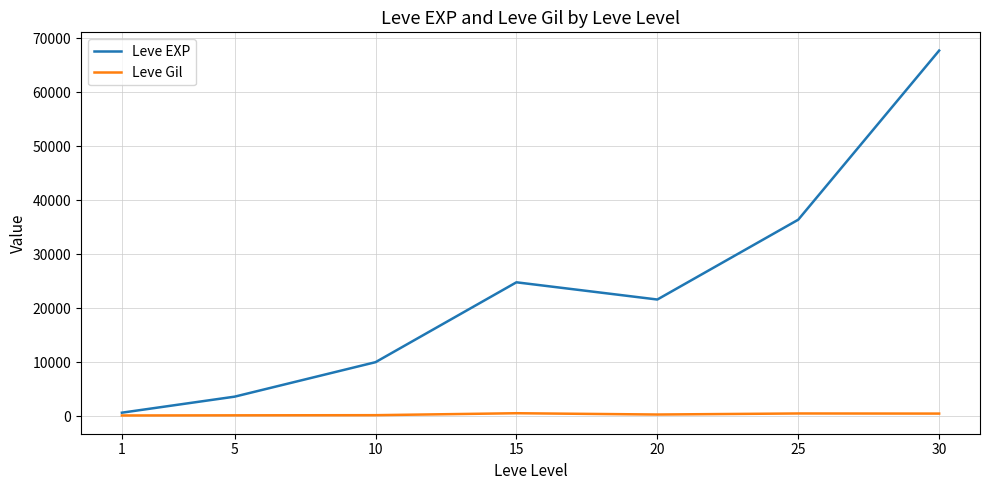

What is the maximum value for Leve EXP?

67730